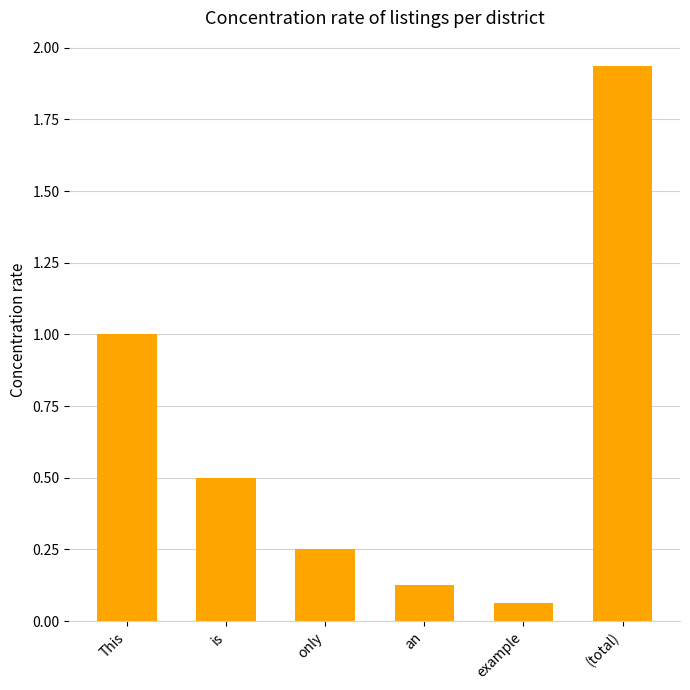

What is the sum of the values at (total) and This?

2.9